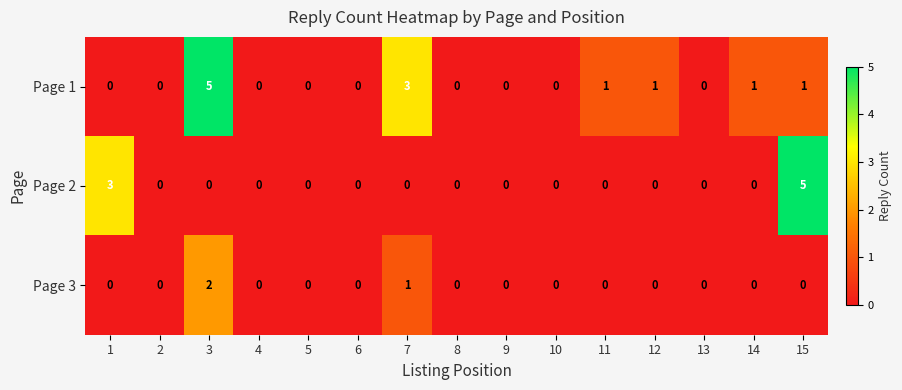

What is the sum of all Page 1 values?

12